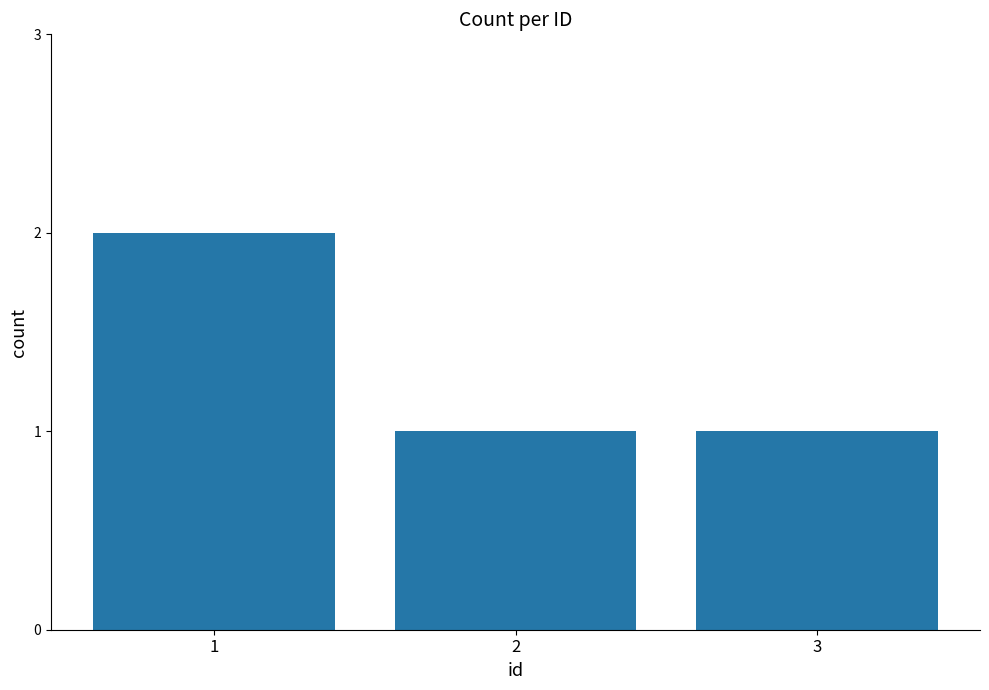

What is the greatest value displayed?

2